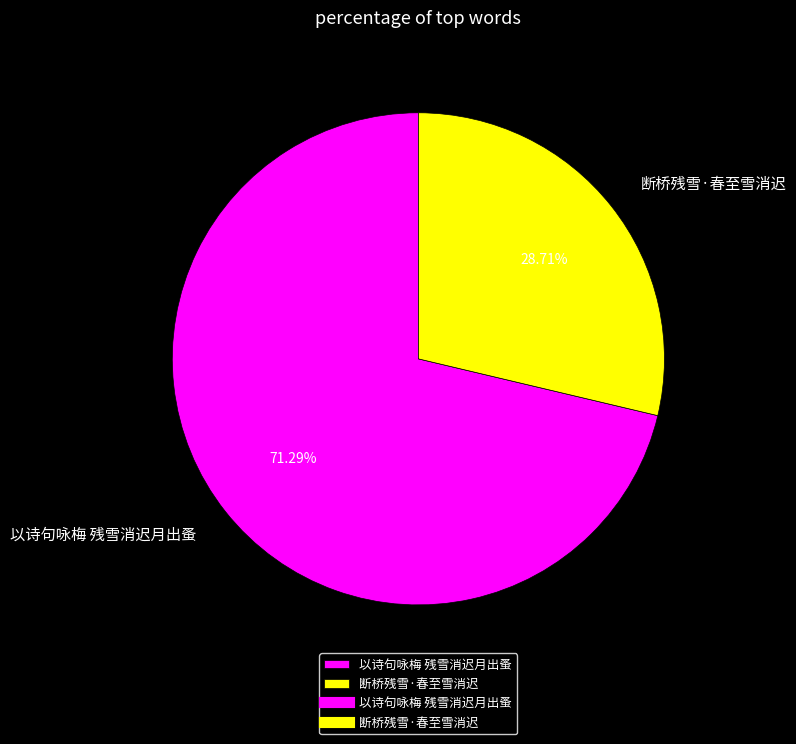

To the nearest percent, what percentage of the pie is 断桥残雪·春至雪消迟?

29%